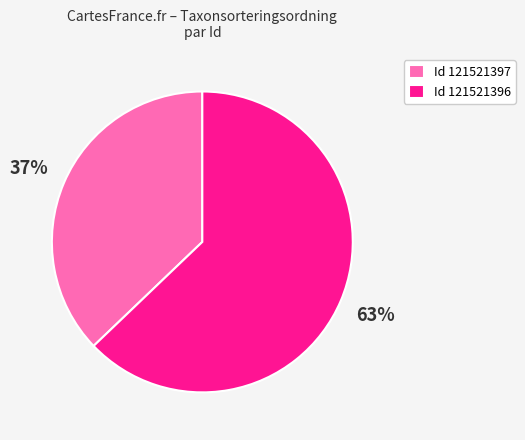

Combined, do Id 121521396 and Id 121521397 account for over 50%?

Yes